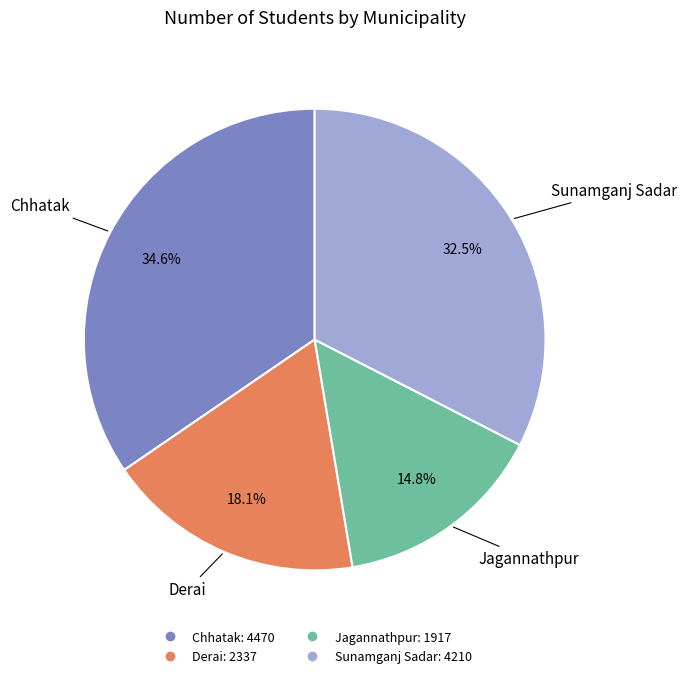

Is Chhatak the majority of the pie?

No